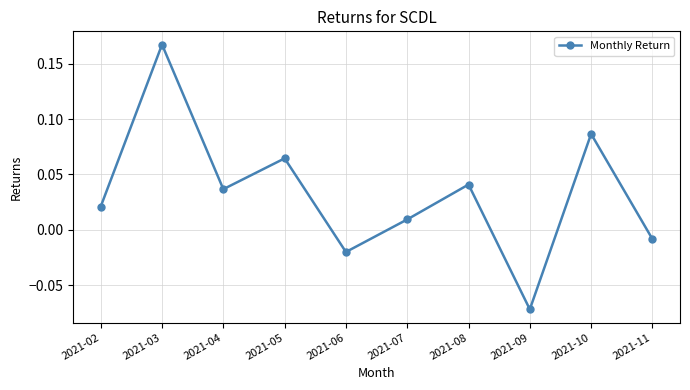

Where does the data first go above 0?

2021-02